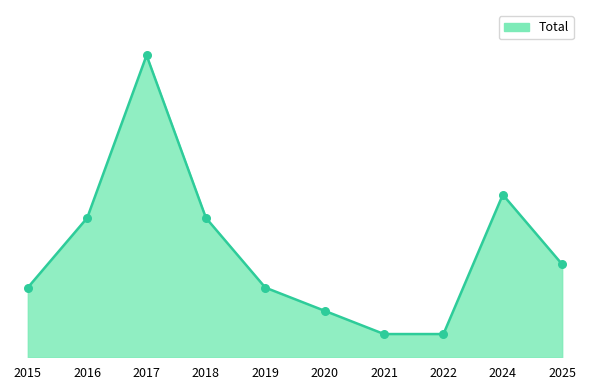

What is the ratio of the value at 2020 to the value at 2016?

0.3